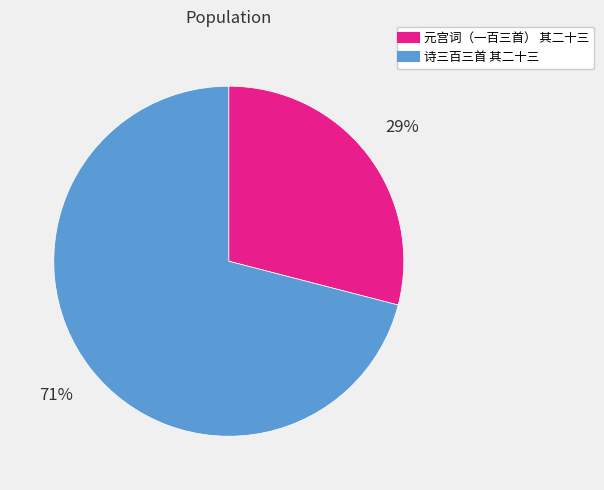

To the nearest percent, what is the combined percentage of 诗三百三首 其二十三 and 元宫词（一百三首） 其二十三?

100%